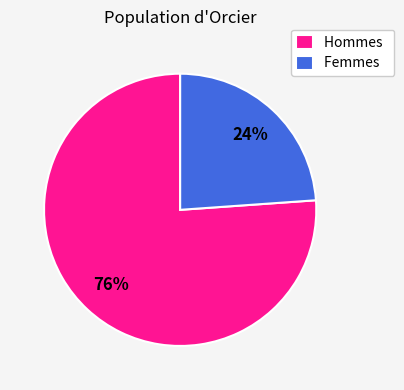

To the nearest percent, what percentage of the pie is Hommes?

76%